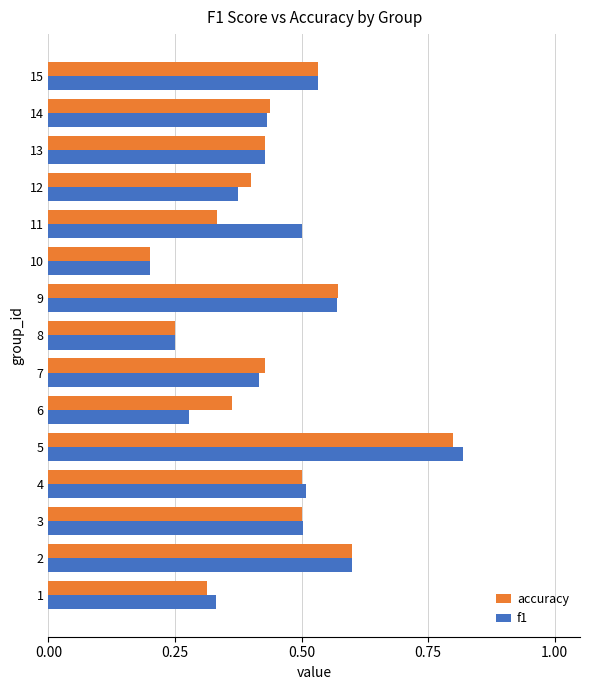

How many data points does each series have?

15